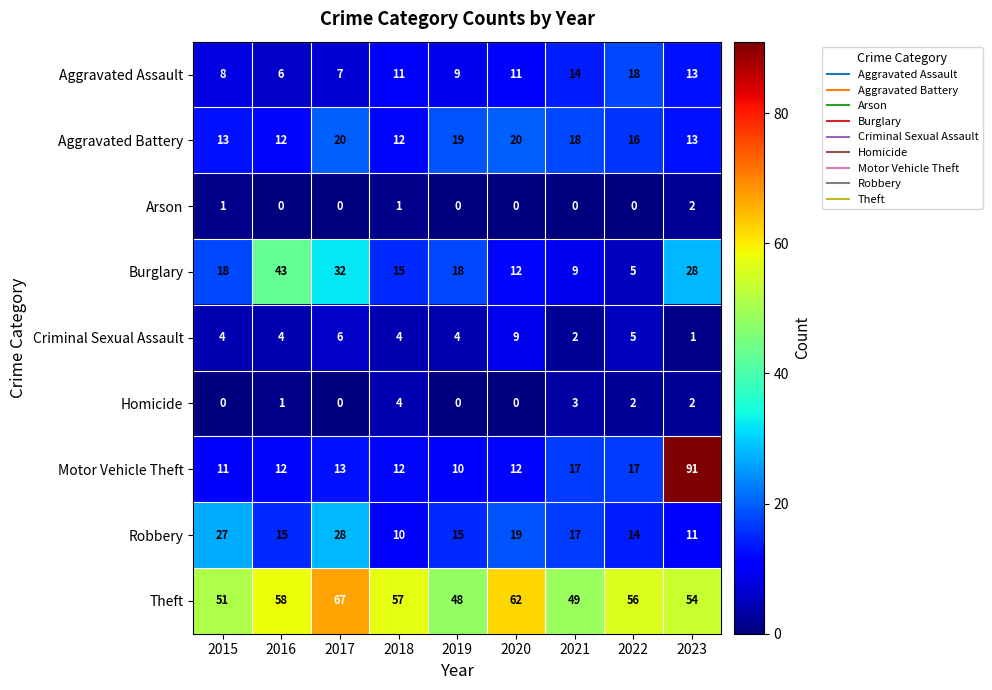

What is the difference between the highest and lowest values at 2017?

67